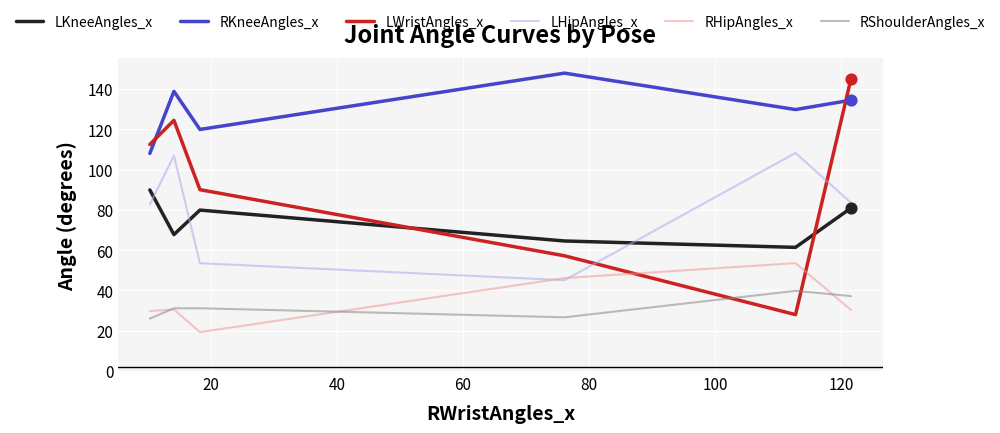

At how many categories does at least one series exceed 22?

6